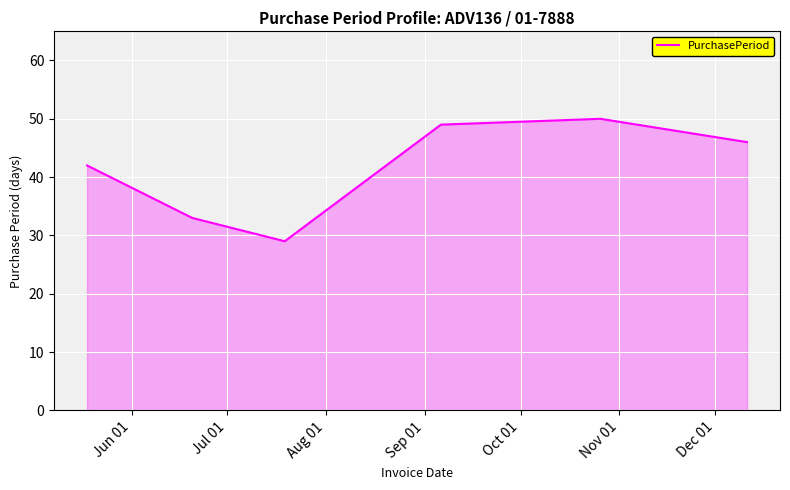

How many interior local valleys (lower than both neighbors) does the data have?

1